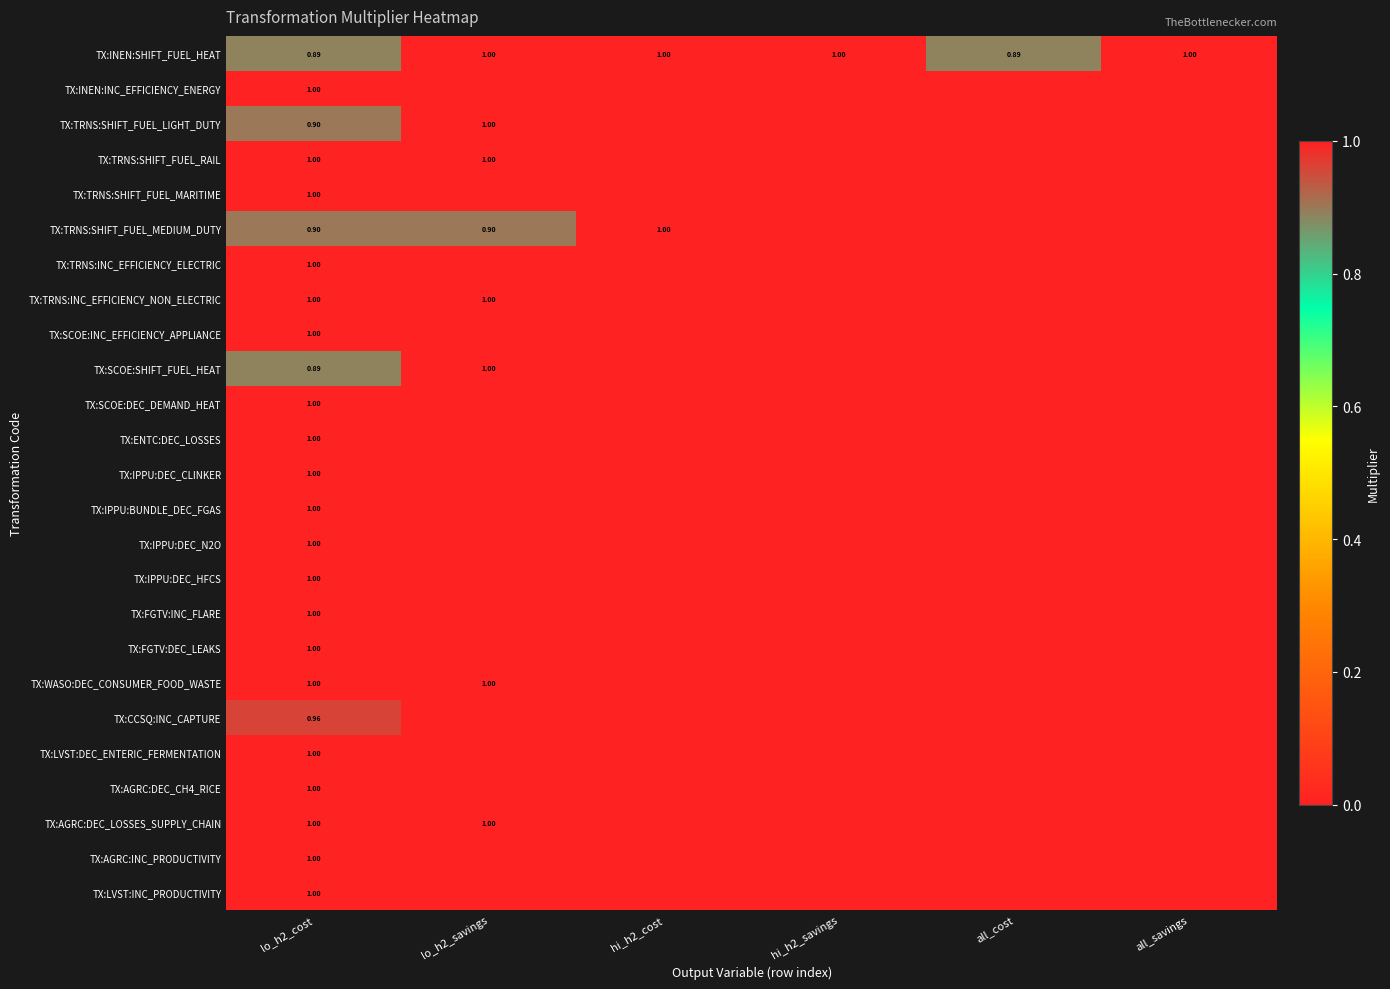

What is the total value across all series at all_savings?

1.0